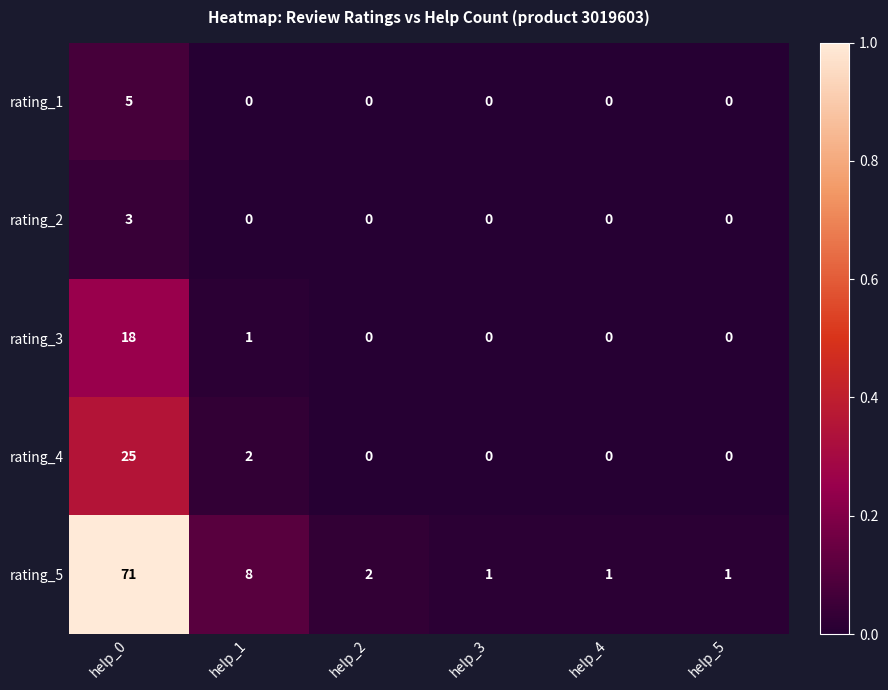

Rank the series by their maximum value, from highest to lowest.

rating_5, rating_4, rating_3, rating_1, rating_2